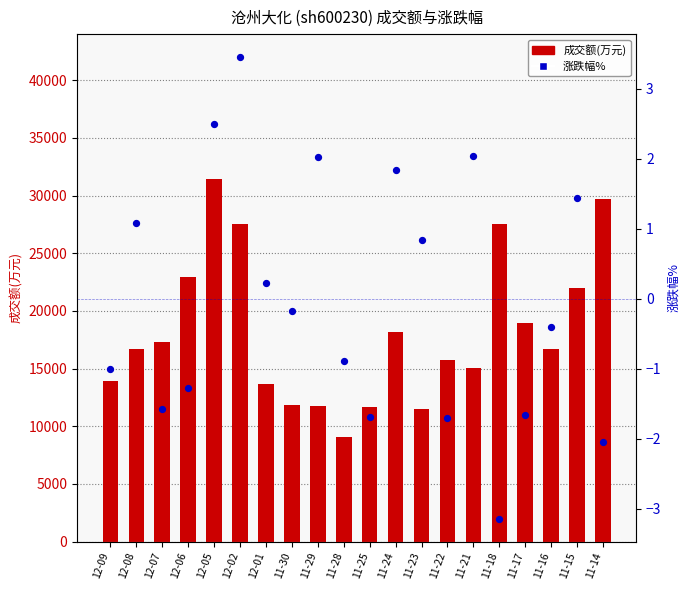

Which series has the largest Y range (max minus min)?

成交额(万元)